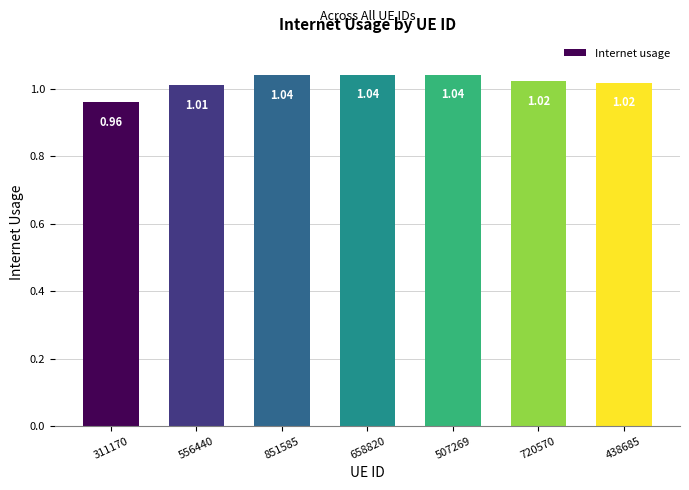

Which category has the highest value across all series?

658820